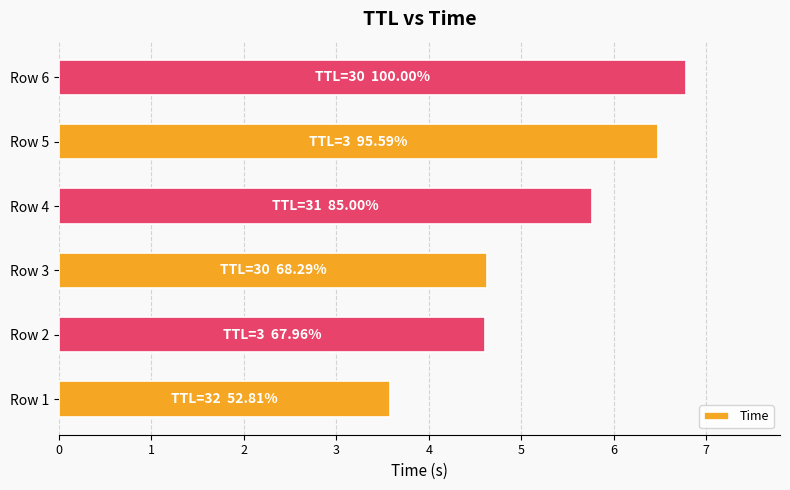

Which label corresponds to the largest value in the chart?

Row 6